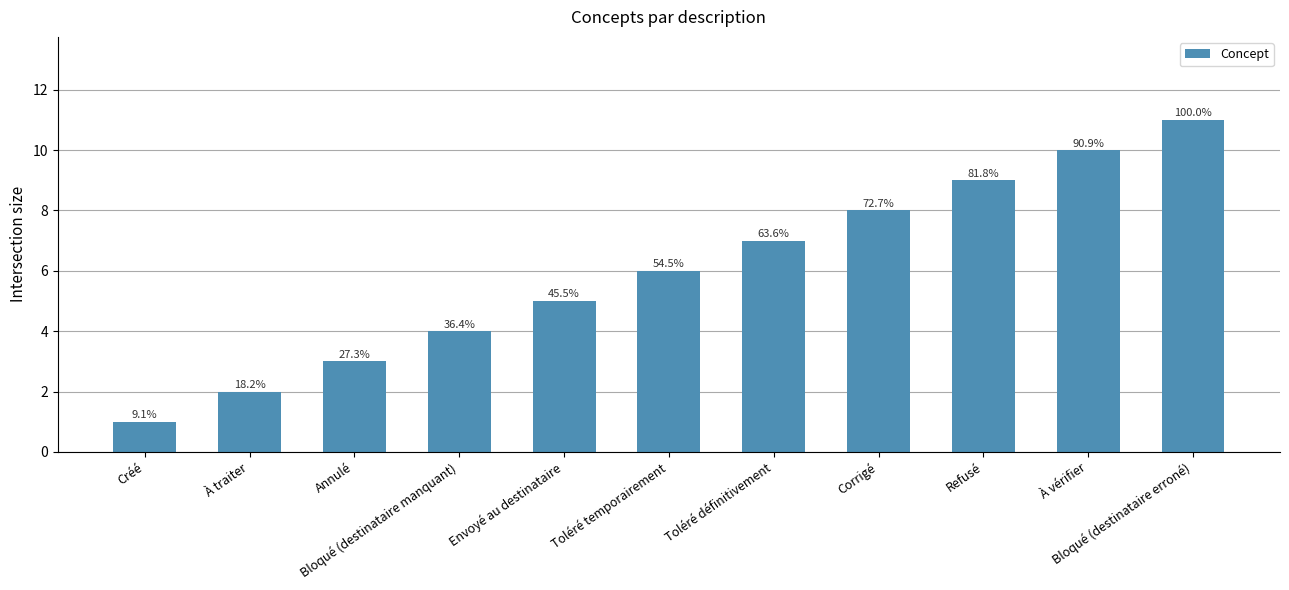

Are the bars horizontal?

No